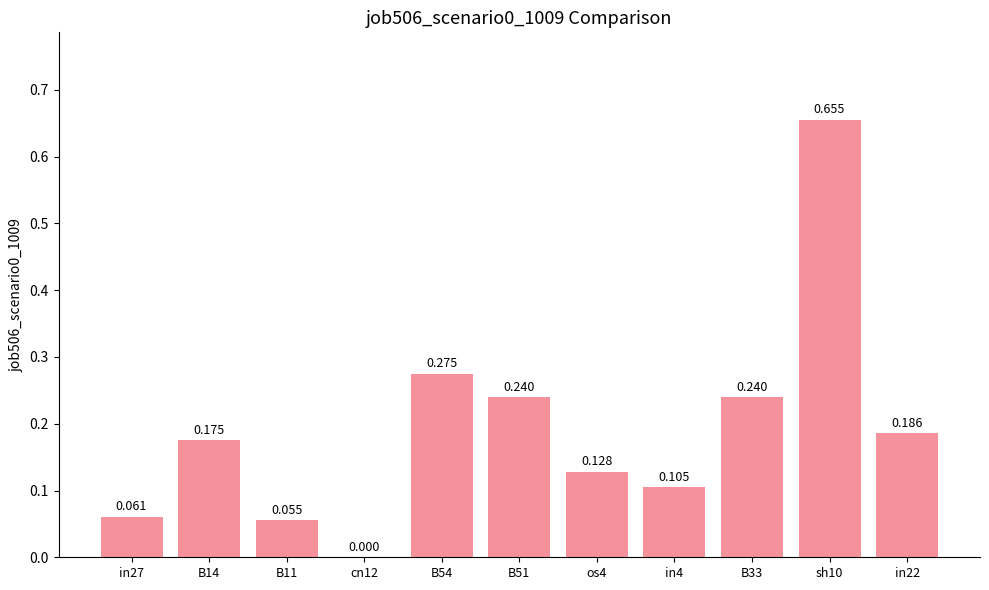

Between os4 and in27, which is larger?

os4